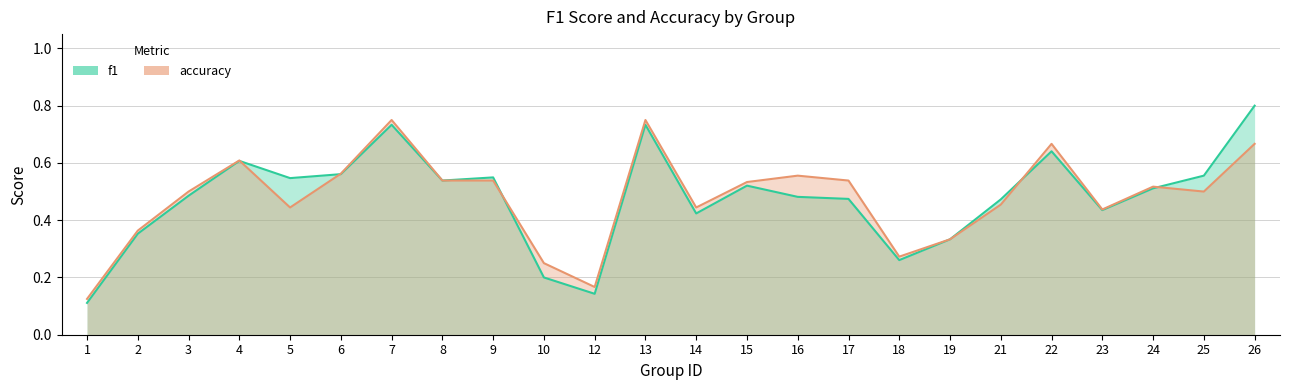

How many lines are shown in the chart?

2